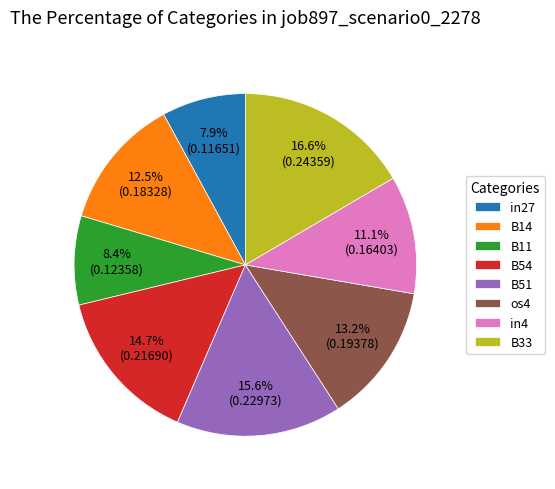

What percentage is the in27 slice, to the nearest percent?

8%